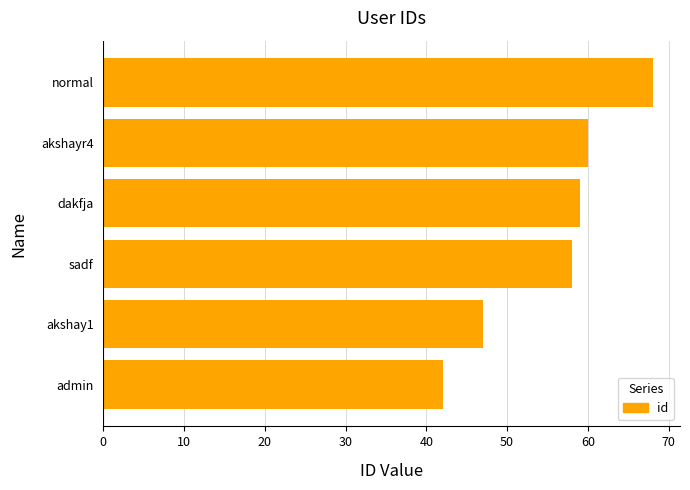

What is the sum of all values?

334